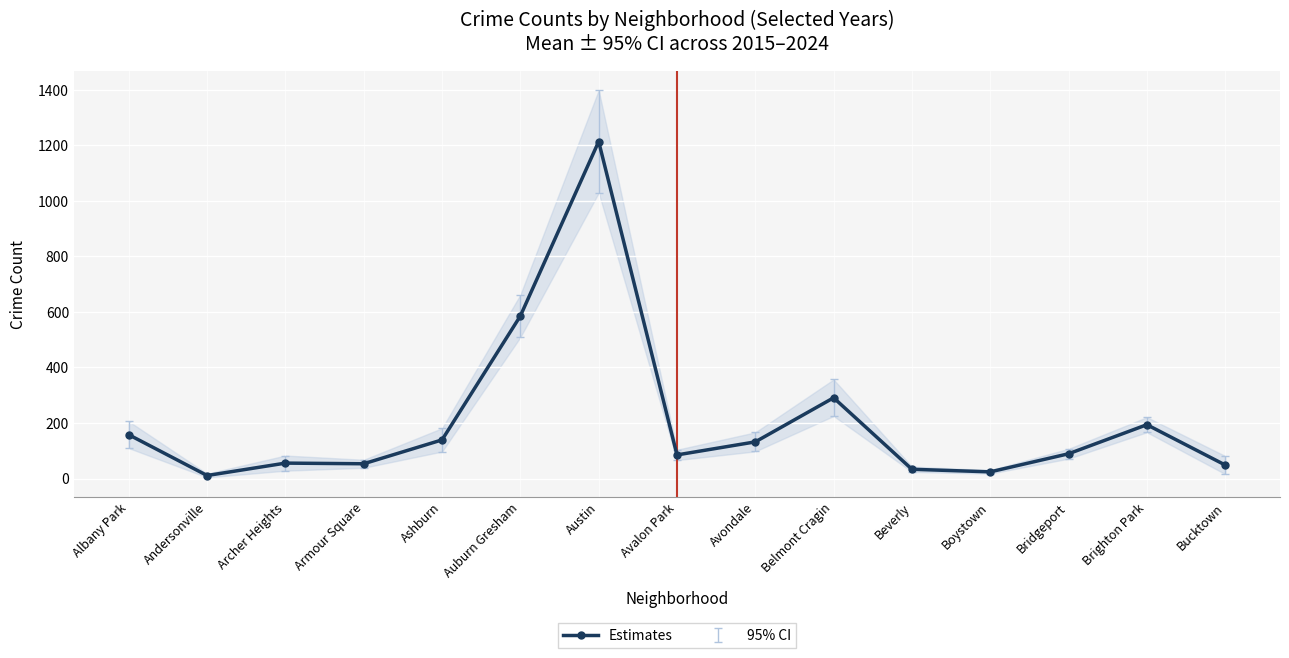

How many points are higher than both their immediate neighbors (excluding endpoints)?

4